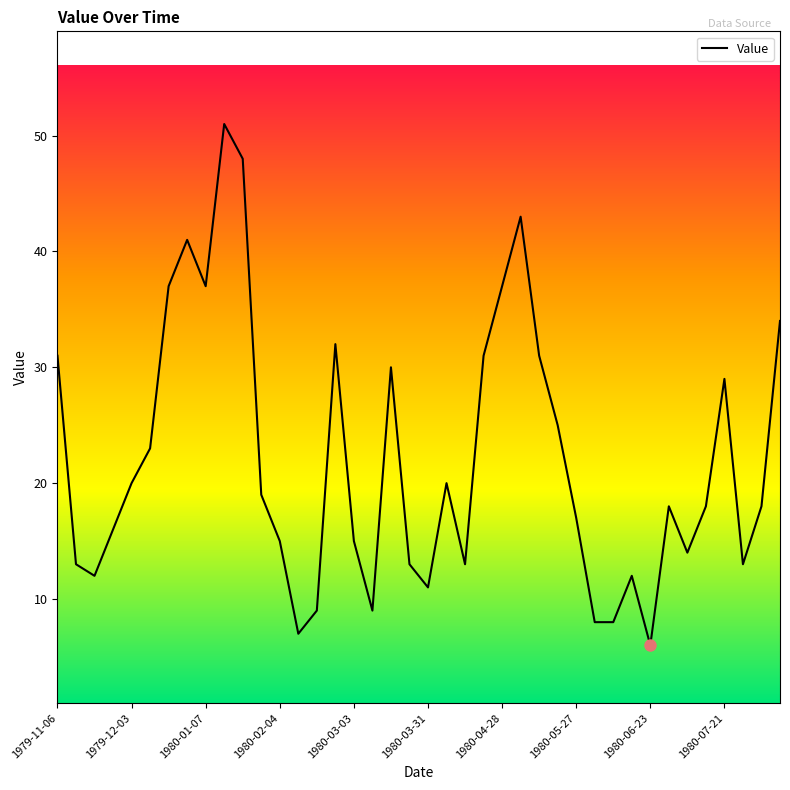

What is the sum of all values?

884